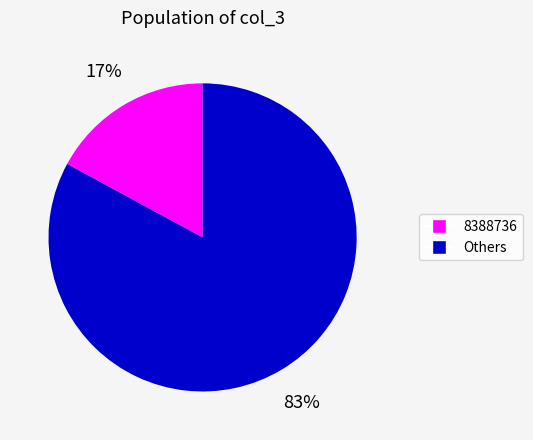

How many slices are in this pie chart?

2